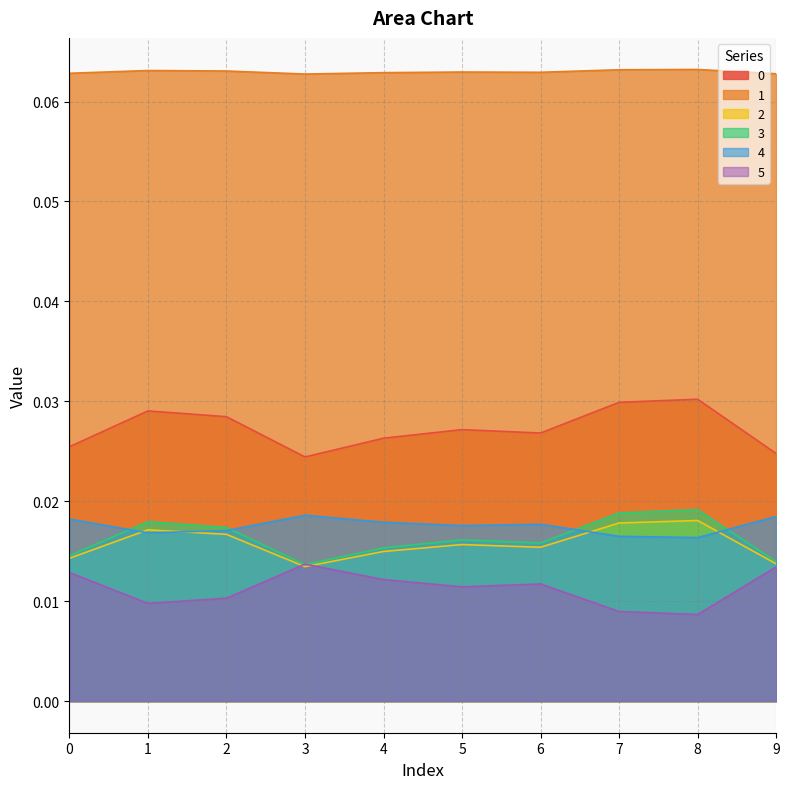

How many lines are shown in the chart?

6